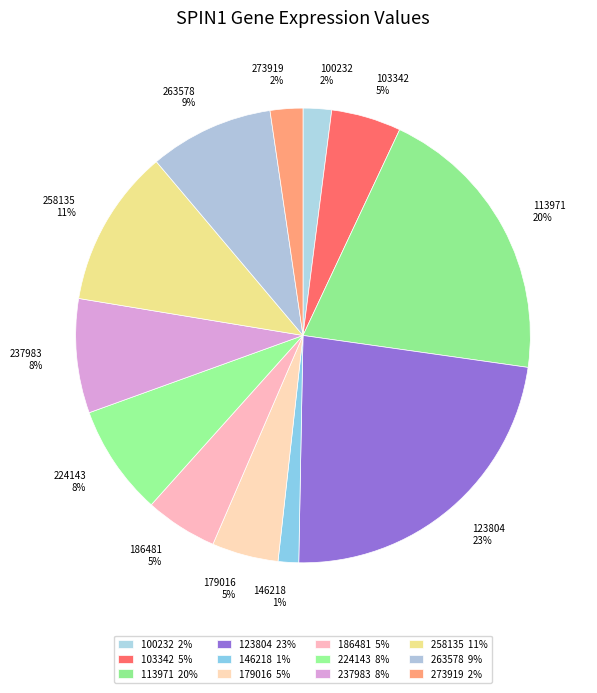

To the nearest percent, what is the average slice percentage?

8%